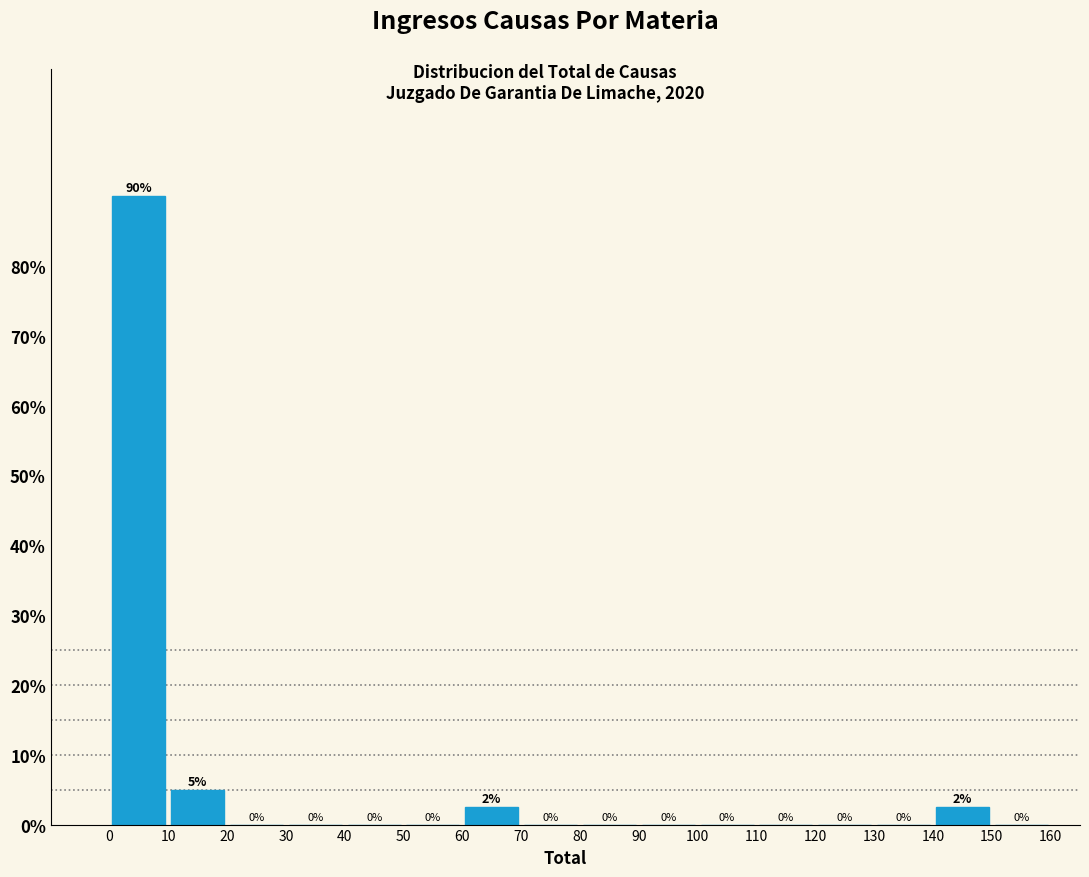

Over which range of the x-axis is the bar tallest?

0 to 10